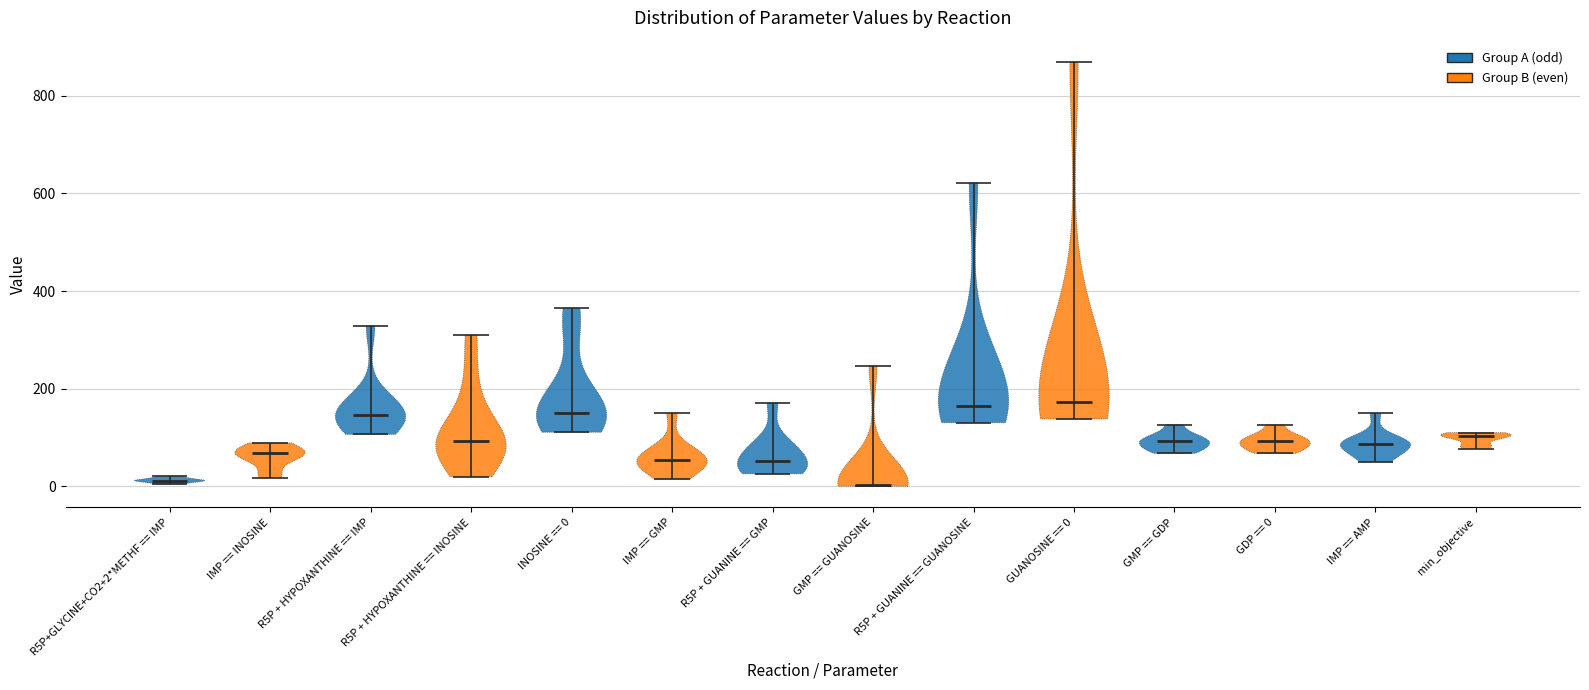

Reading left to right, read every violin against the y-axis: where its median line is, and the lowest and highest points it reaches. The values are not printed on the chart, so give them approximately, as read against the axis.

R5P+GLYCINE+CO2+2*METHF == IMP: median line 20, lowest point 0, highest point 20
IMP == INOSINE: median line 60, lowest point 20, highest point 80
R5P + HYPOXANTHINE == IMP: median line 140, lowest point 100, highest point 320
R5P + HYPOXANTHINE == INOSINE: median line 100, lowest point 20, highest point 300
INOSINE == 0: median line 140, lowest point 120, highest point 360
IMP == GMP: median line 60, lowest point 20, highest point 140
R5P + GUANINE == GMP: median line 60, lowest point 20, highest point 180
GMP == GUANOSINE: median line 0, lowest point 0, highest point 240
R5P + GUANINE == GUANOSINE: median line 160, lowest point 140, highest point 620
GUANOSINE == 0: median line 180, lowest point 140, highest point 860
GMP == GDP: median line 100, lowest point 60, highest point 120
GDP == 0: median line 100, lowest point 60, highest point 120
IMP == AMP: median line 80, lowest point 40, highest point 140
min_objective: median line 100, lowest point 80, highest point 100